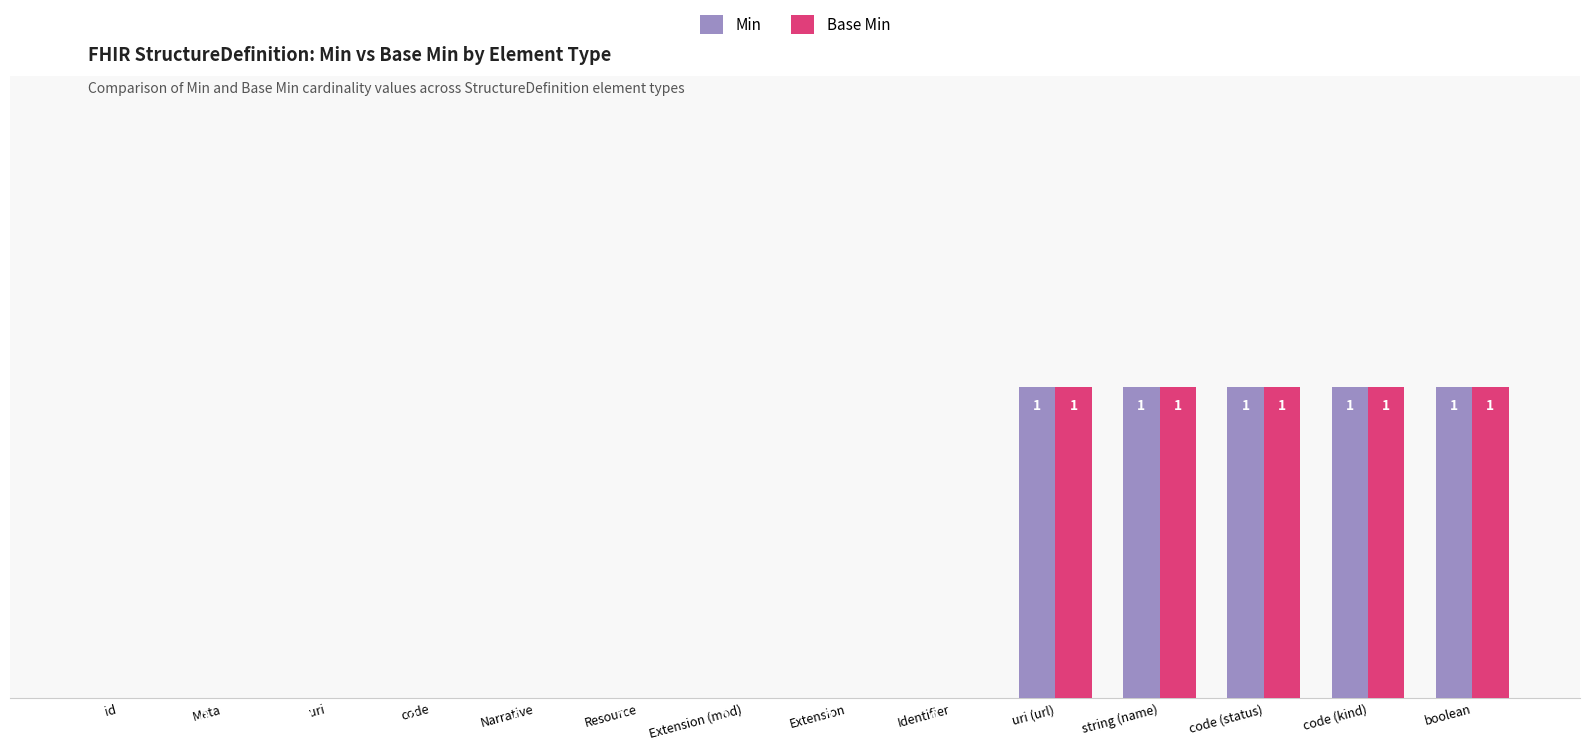

What are all the series names shown in the legend?

Min, Base Min